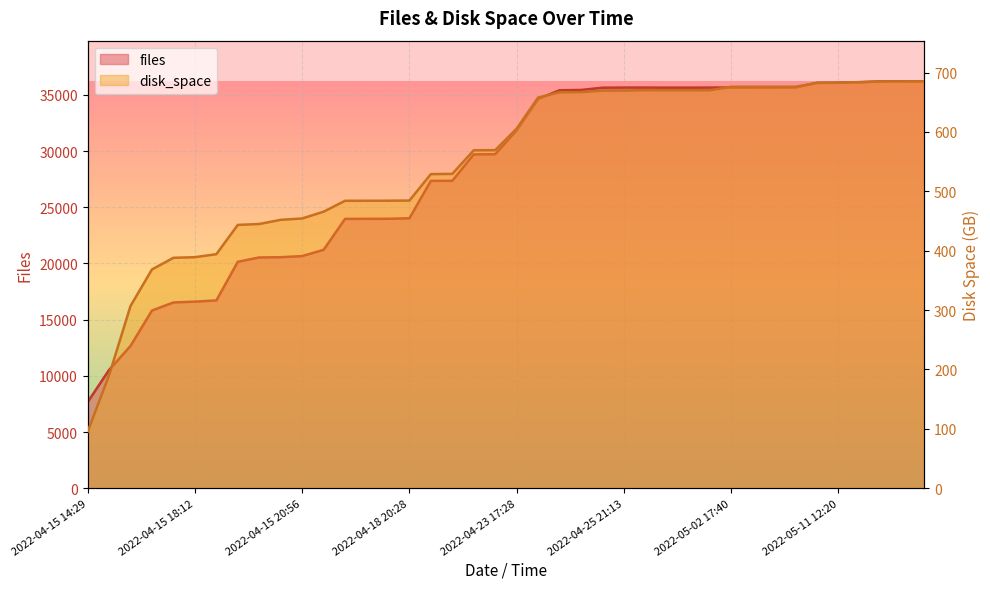

Reading left to right, list all the values displayed in this chart.

files: 7658.0	10524.0	12661.0	15813.0	16531.0	16606.0	16710.0	20148.0	20536.0	20559.0	20658.0	21214.0	23969.0	23973.0	23977.0	24022.0	27354.0	27356.0	29709.0	29722.0	31859.0	34641.0	35416.0	35443.0	35642.0	35656.0	35655.0	35651.0	35651.0	35654.0	35662.0	35662.0	35666.0	35667.0	36071.0	36085.0	36123.0	36207.0	36208.0	36201.0
disk_space: 95.0	190.2	307.0	368.4	388.0	389.1	394.1	443.4	445.0	452.0	454.3	465.7	484.1	484.1	484.2	484.4	529.0	529.4	569.1	569.3	605.6	658.0	666.9	667.0	669.7	669.6	670.3	670.1	670.1	670.1	676.1	676.1	676.1	676.1	682.7	682.8	684.1	685.2	685.2	685.2